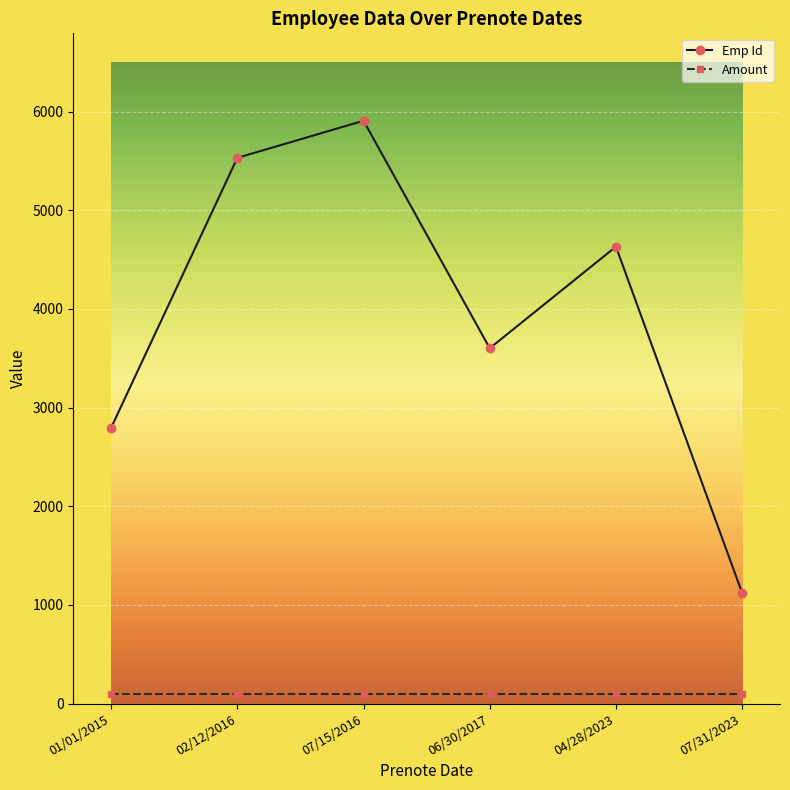

True or false: Amount and Emp Id cross at least once.

False